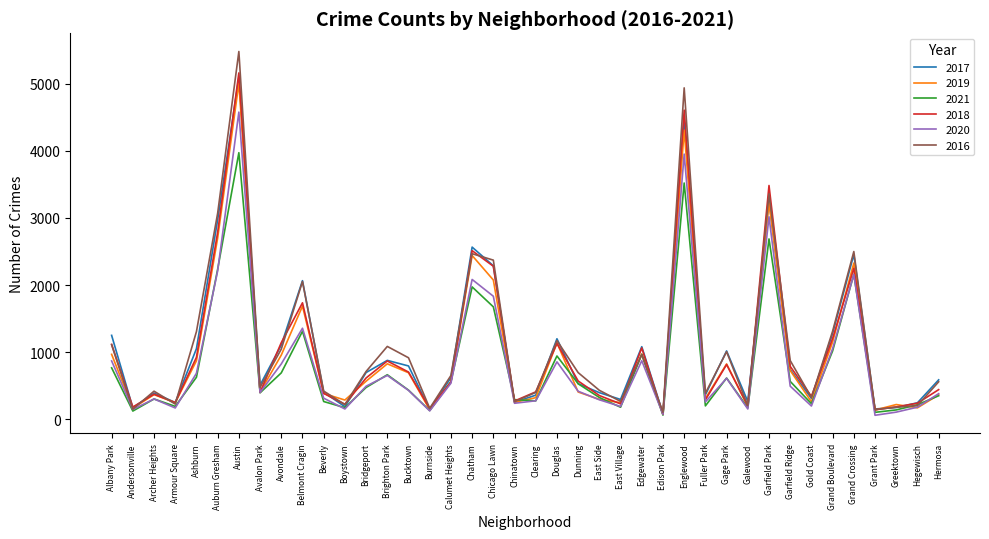

What is the average value of the 2017 series?

1075